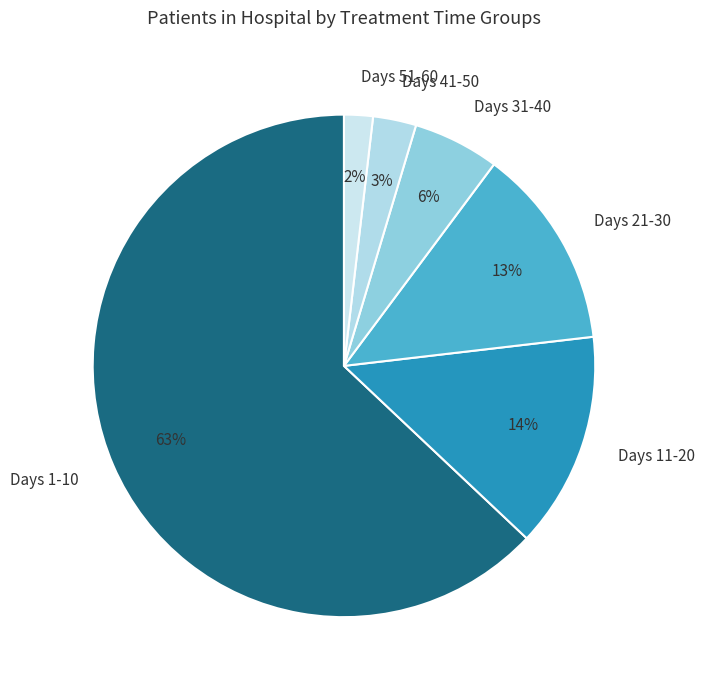

Which has a higher value, Days 11-20 or Days 21-30?

Days 11-20